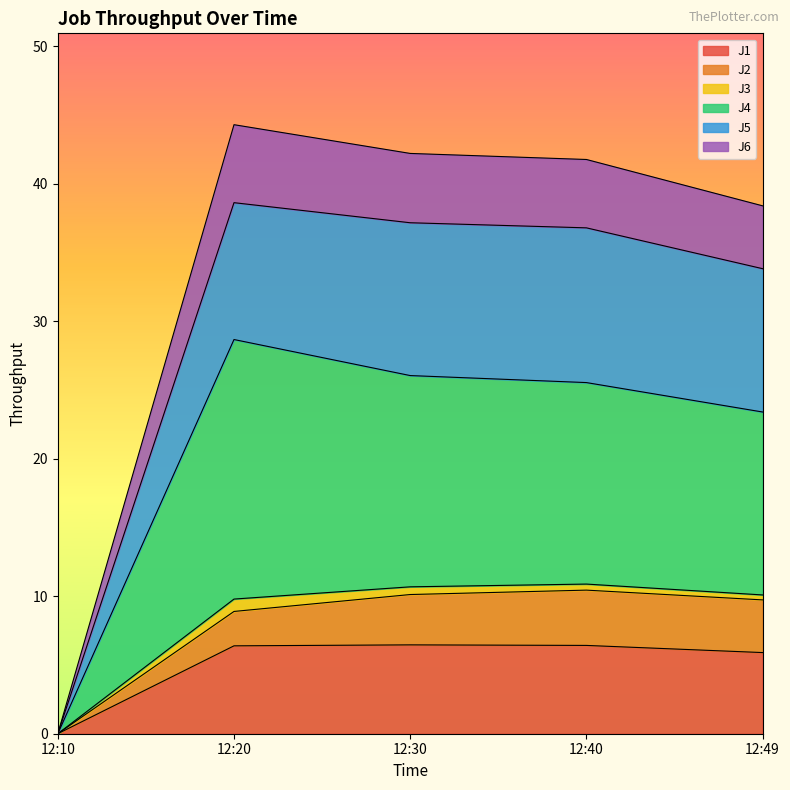

What is the difference between the J5 values at 12:20 and 12:10?

9.8